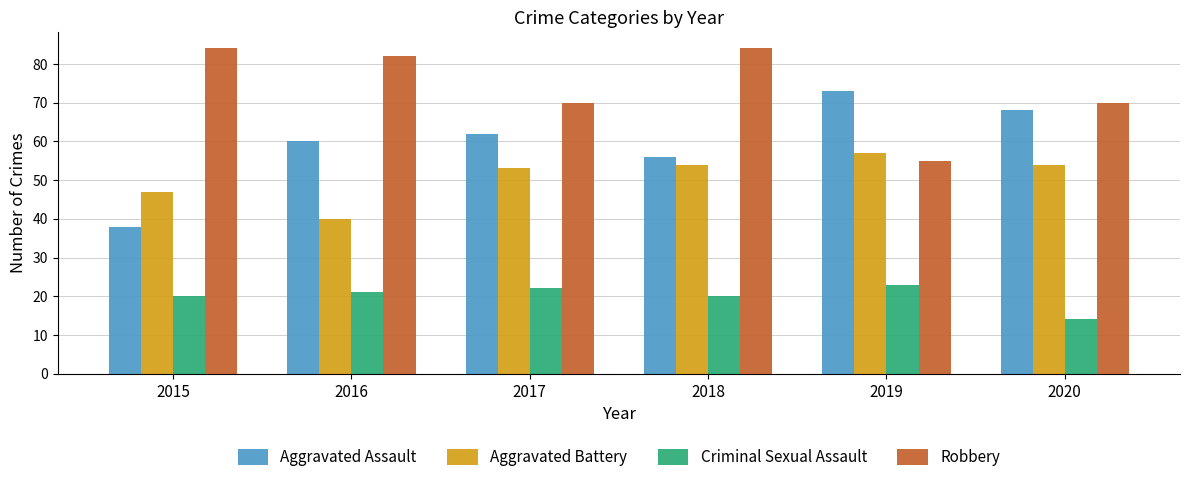

What is the maximum value shown in the chart?

84